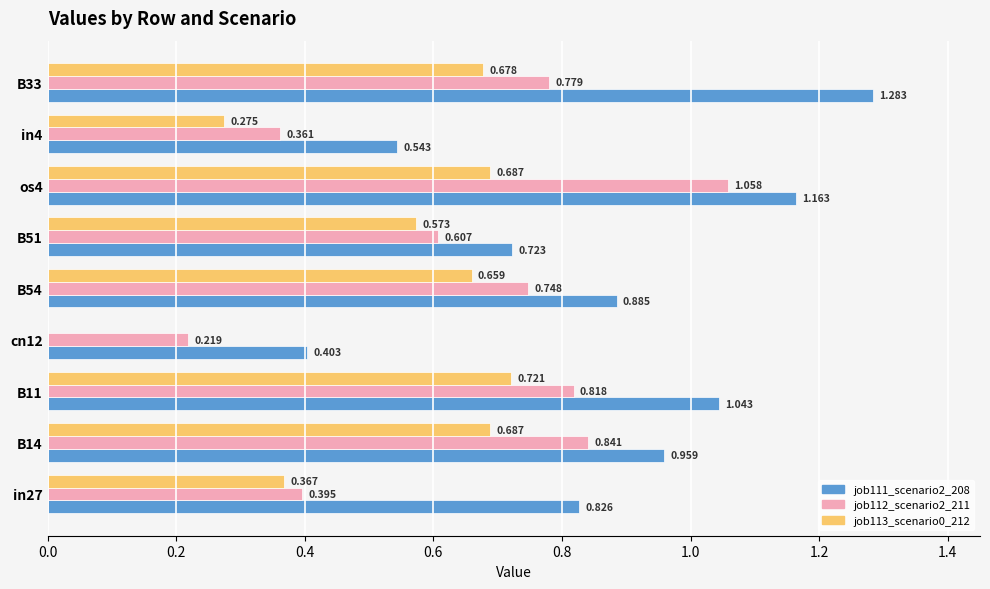

Is the value of job111_scenario2_208 at in4 greater than the value of job112_scenario2_211 at in27?

Yes